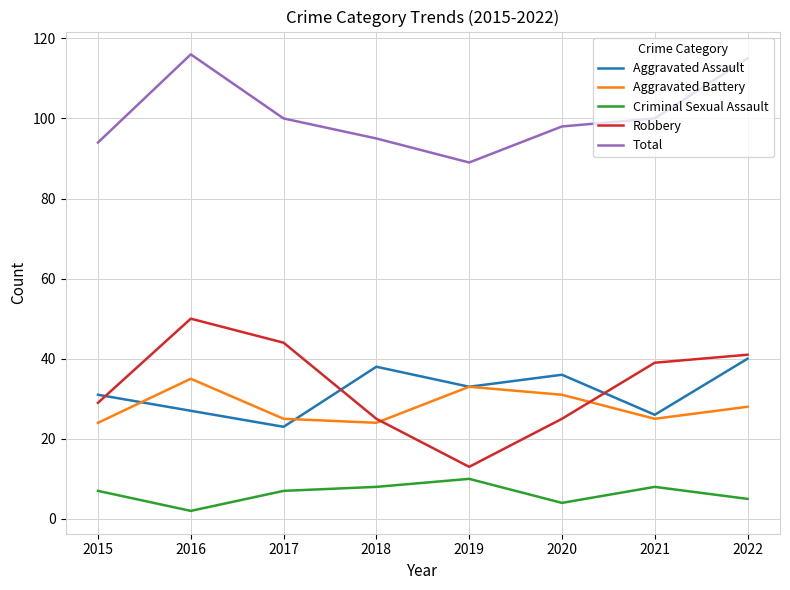

At how many categories does at least one series exceed 21?

8